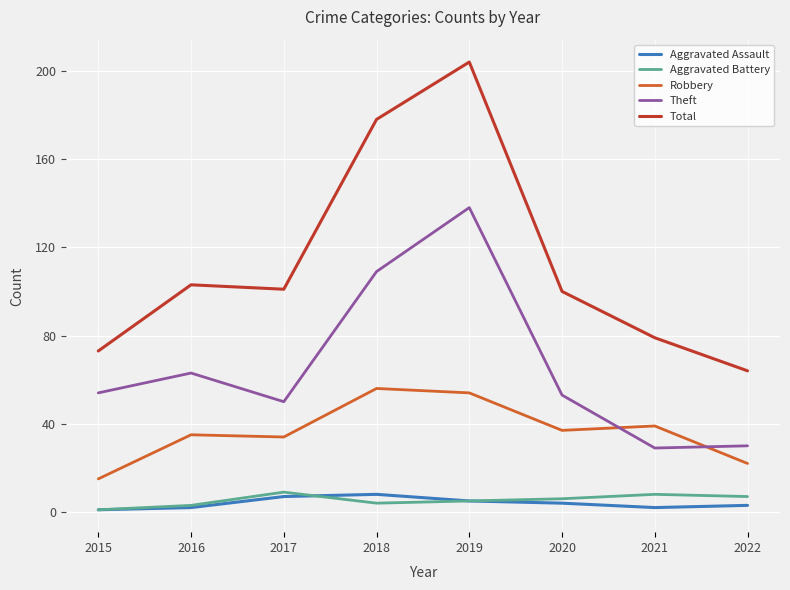

At which category is the sum across all series the highest?

2019